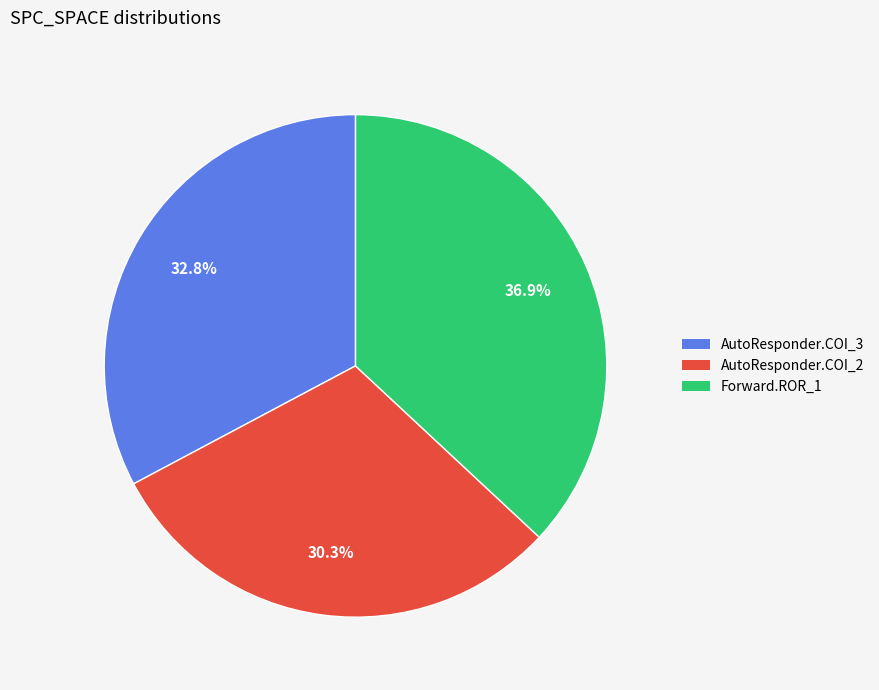

Is there any slice that represents more than half of the pie?

No